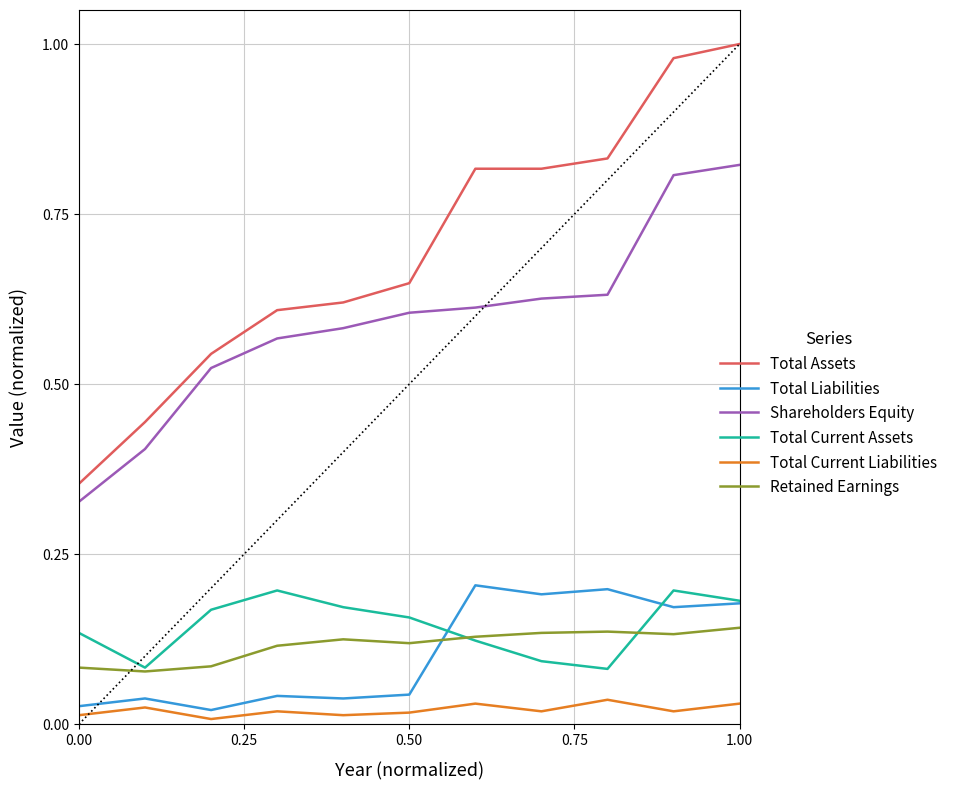

True or false: Total Current Assets and Total Current Liabilities intersect in this chart.

False